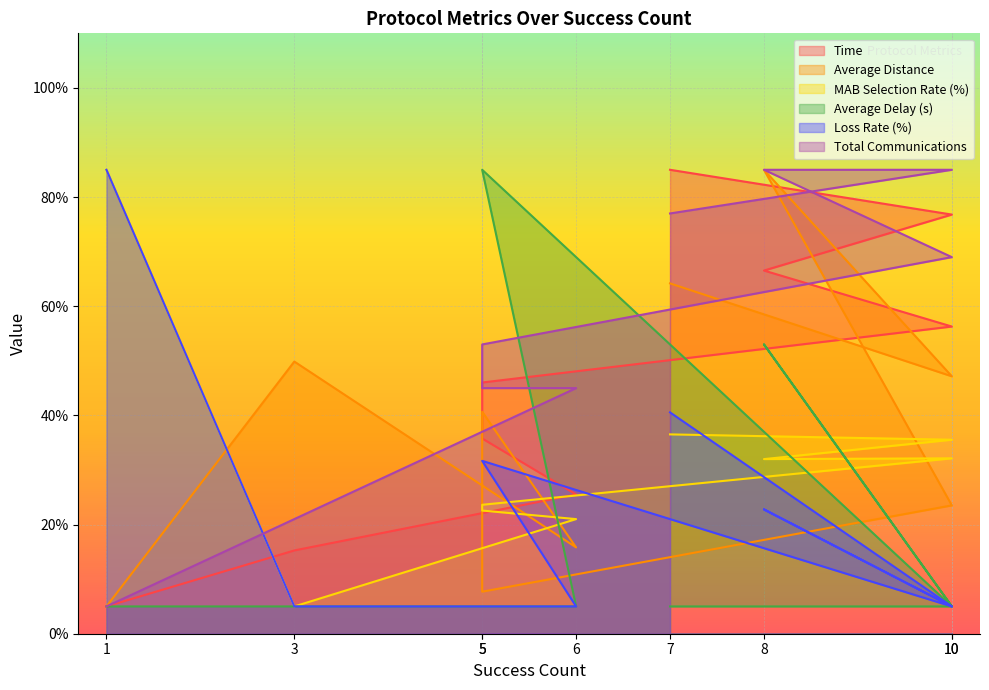

What is the average value of the MAB Selection Rate (%) series?

32.6